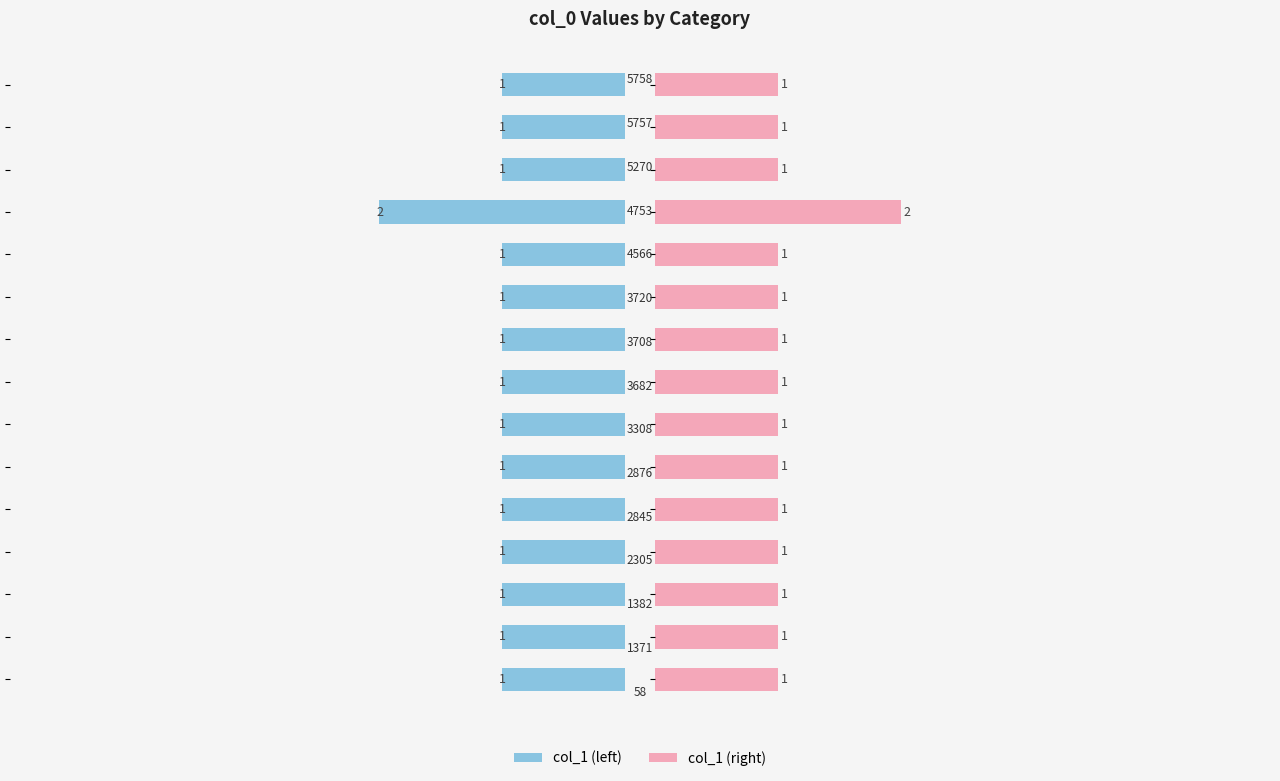

Reading left to right, transcribe all the data shown in this chart.

col_1 (left): 1	1	1	1	1	1	1	1	1	1	1	2	1	1	1
col_1 (right): 1	1	1	1	1	1	1	1	1	1	1	2	1	1	1